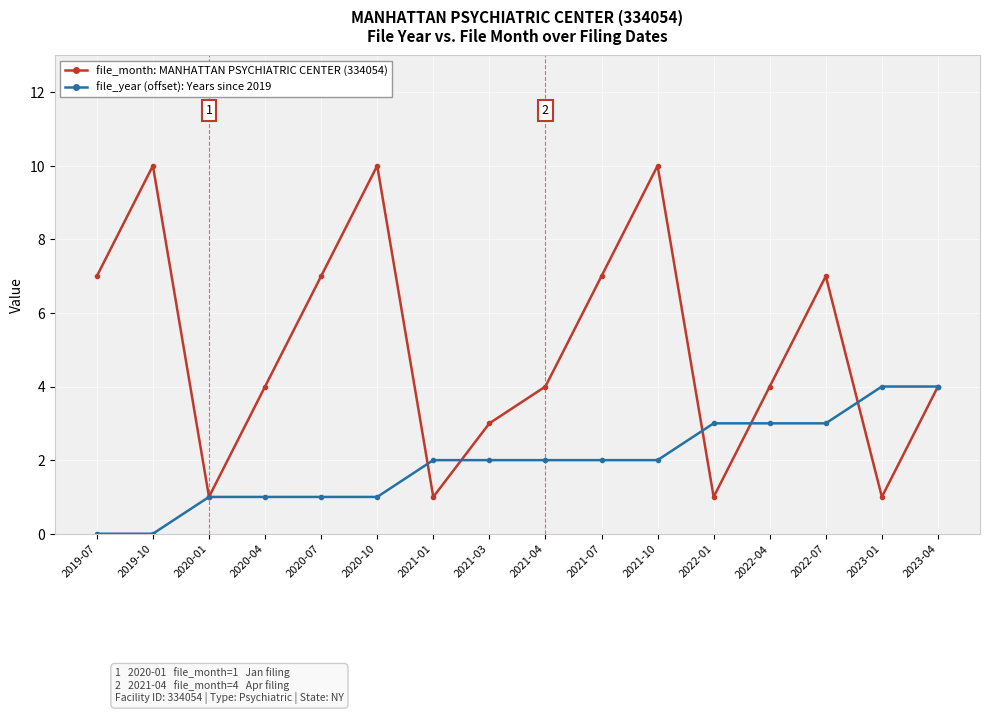

What is the total value across all series at 2023-01?

5